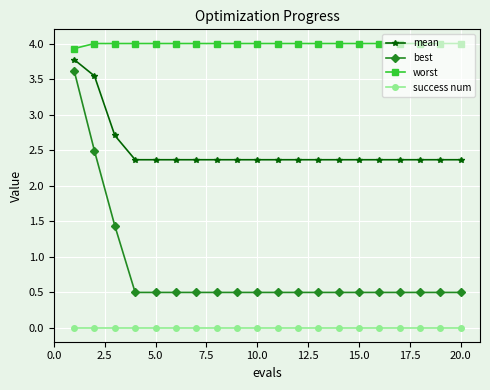

Rank the series by their average value, from highest to lowest.

worst, mean, best, success num